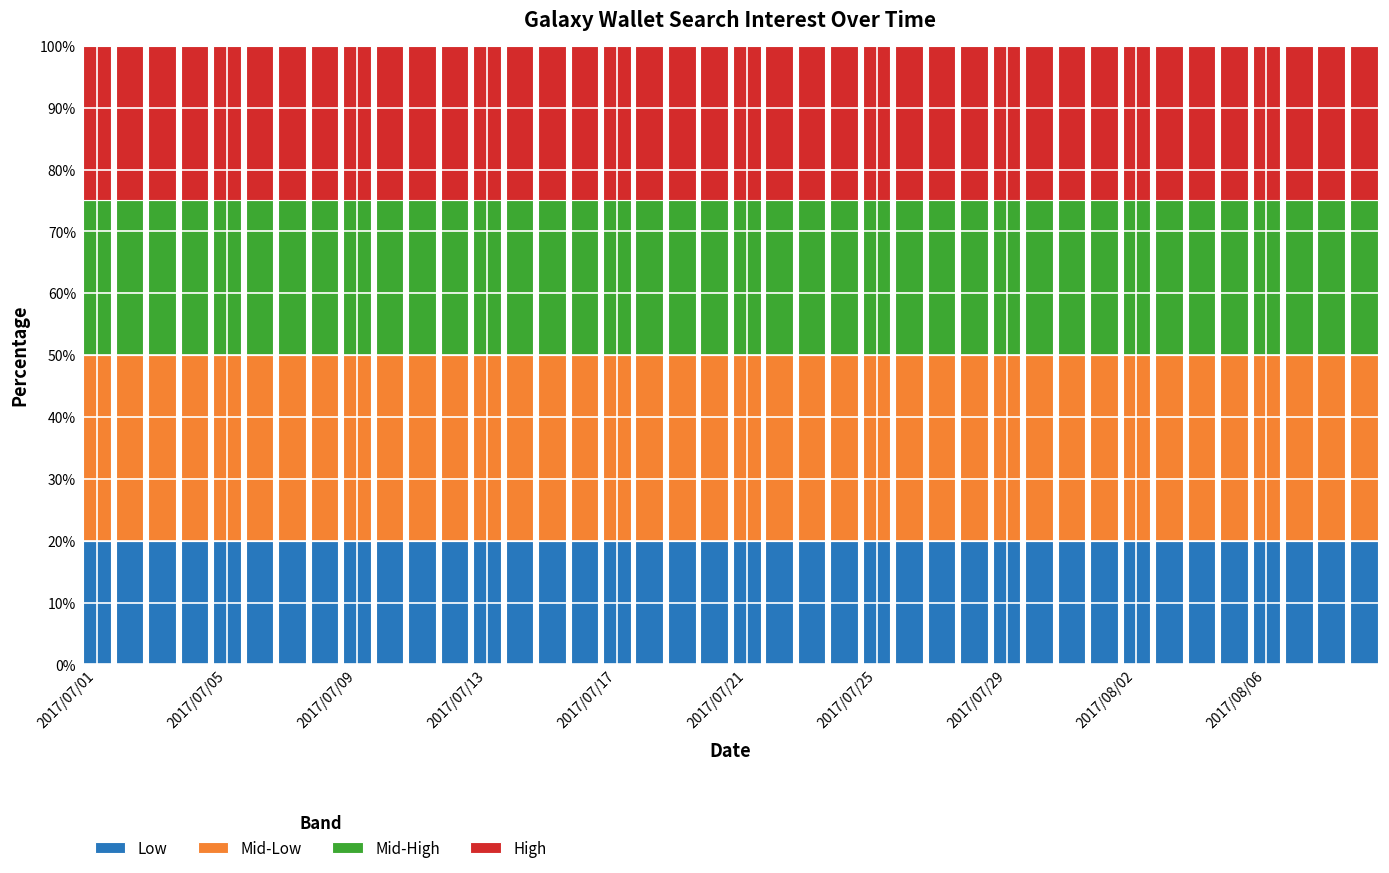

What is the highest value of the Low series?

20.0